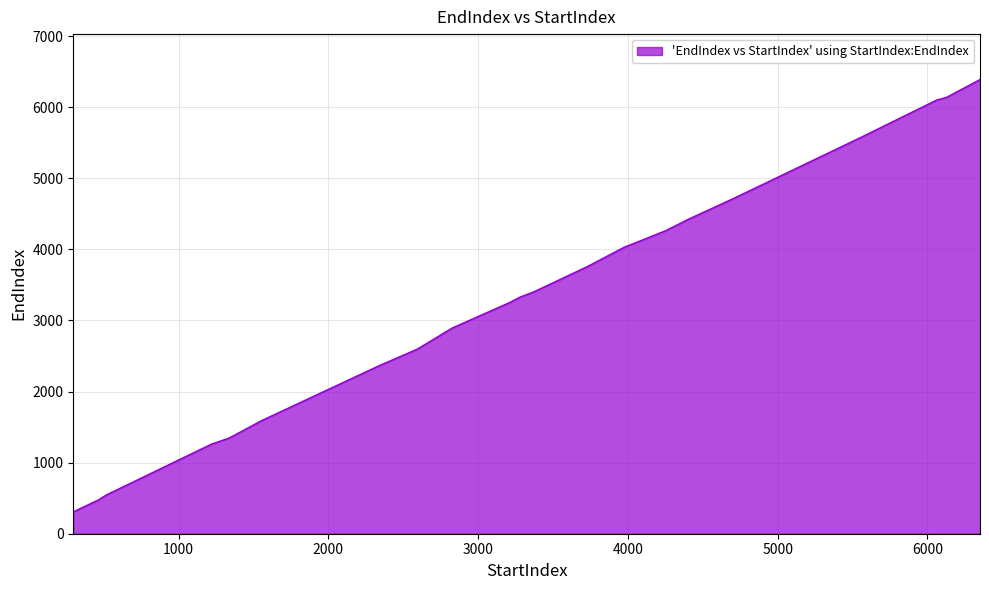

True or false: the data shows 1370 at 6062.

False